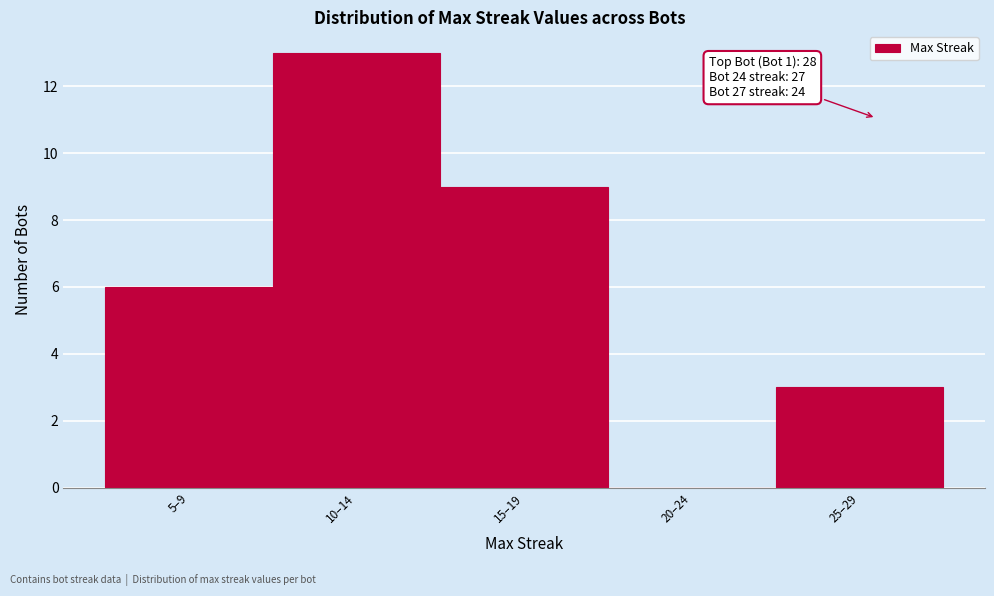

Reading right to left, list all the values displayed in this chart.

25–29=3	20–24=0	15–19=9	10–14=13	5–9=6